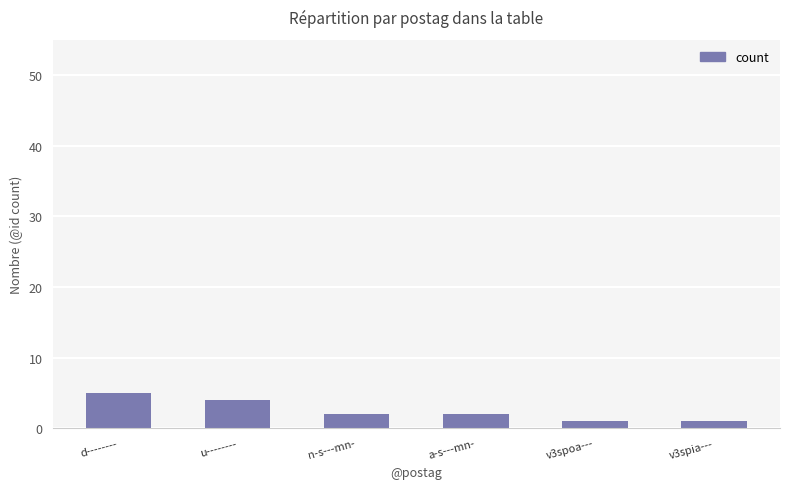

What is the difference between the values at v3spoa--- and d--------?

4